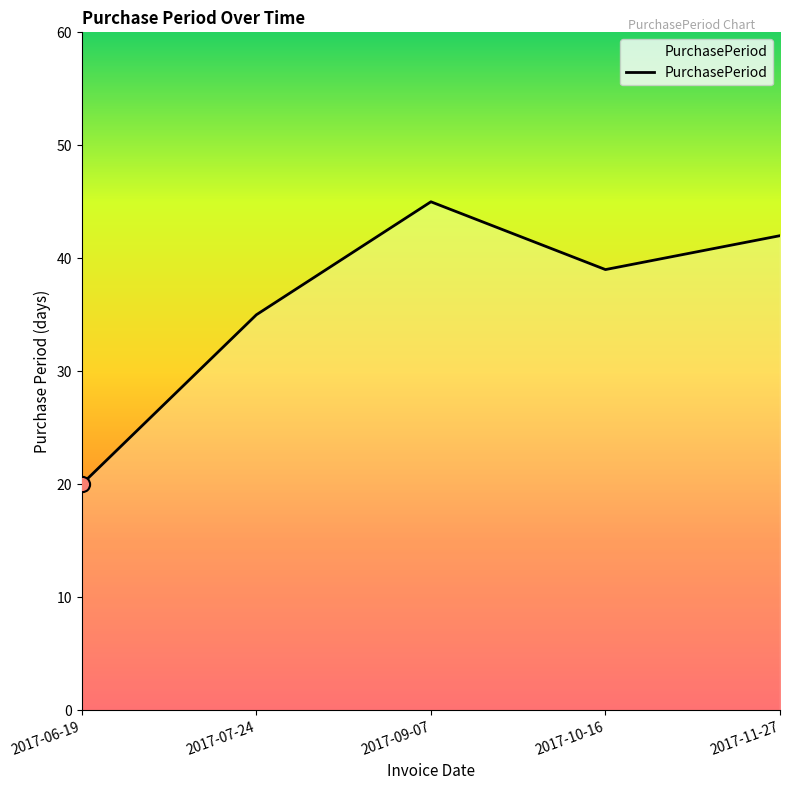

What is the ratio of the value at 2017-10-16 to the value at 2017-07-24?

1.1